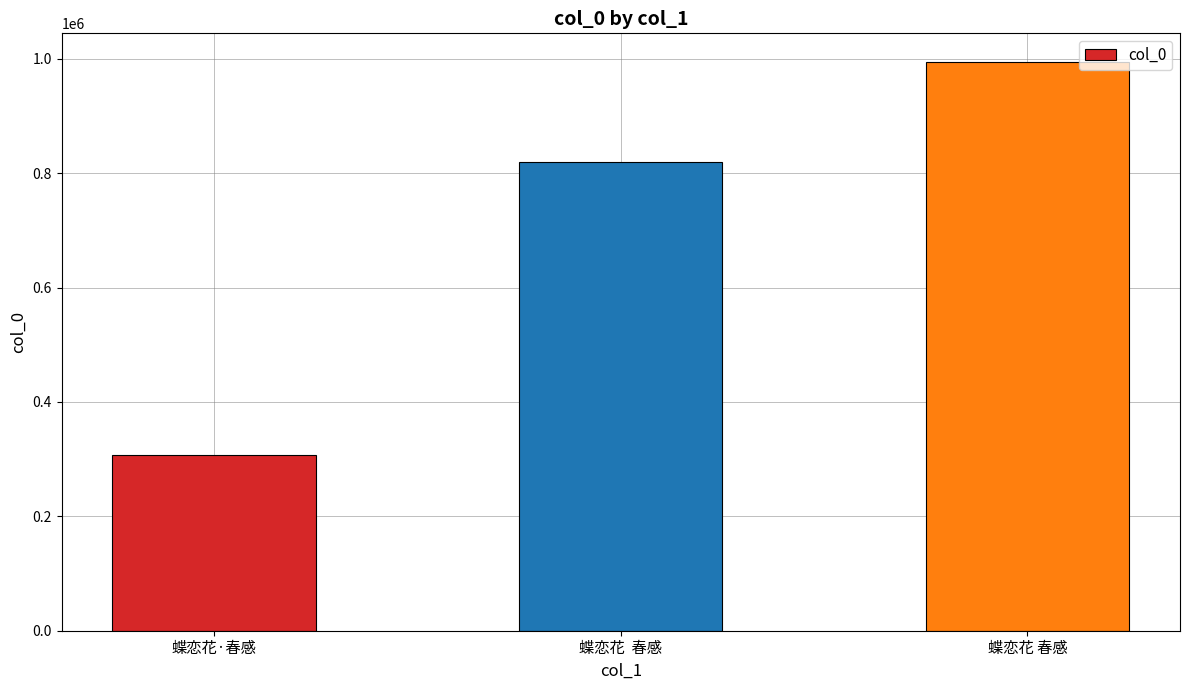

Count the values in the range 306948 to 994974.

3